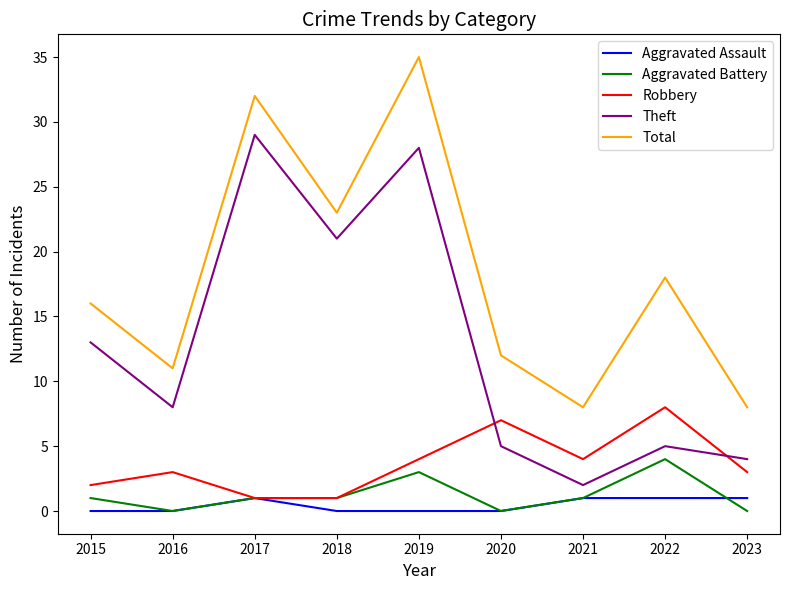

What is the average value of the Robbery series?

4